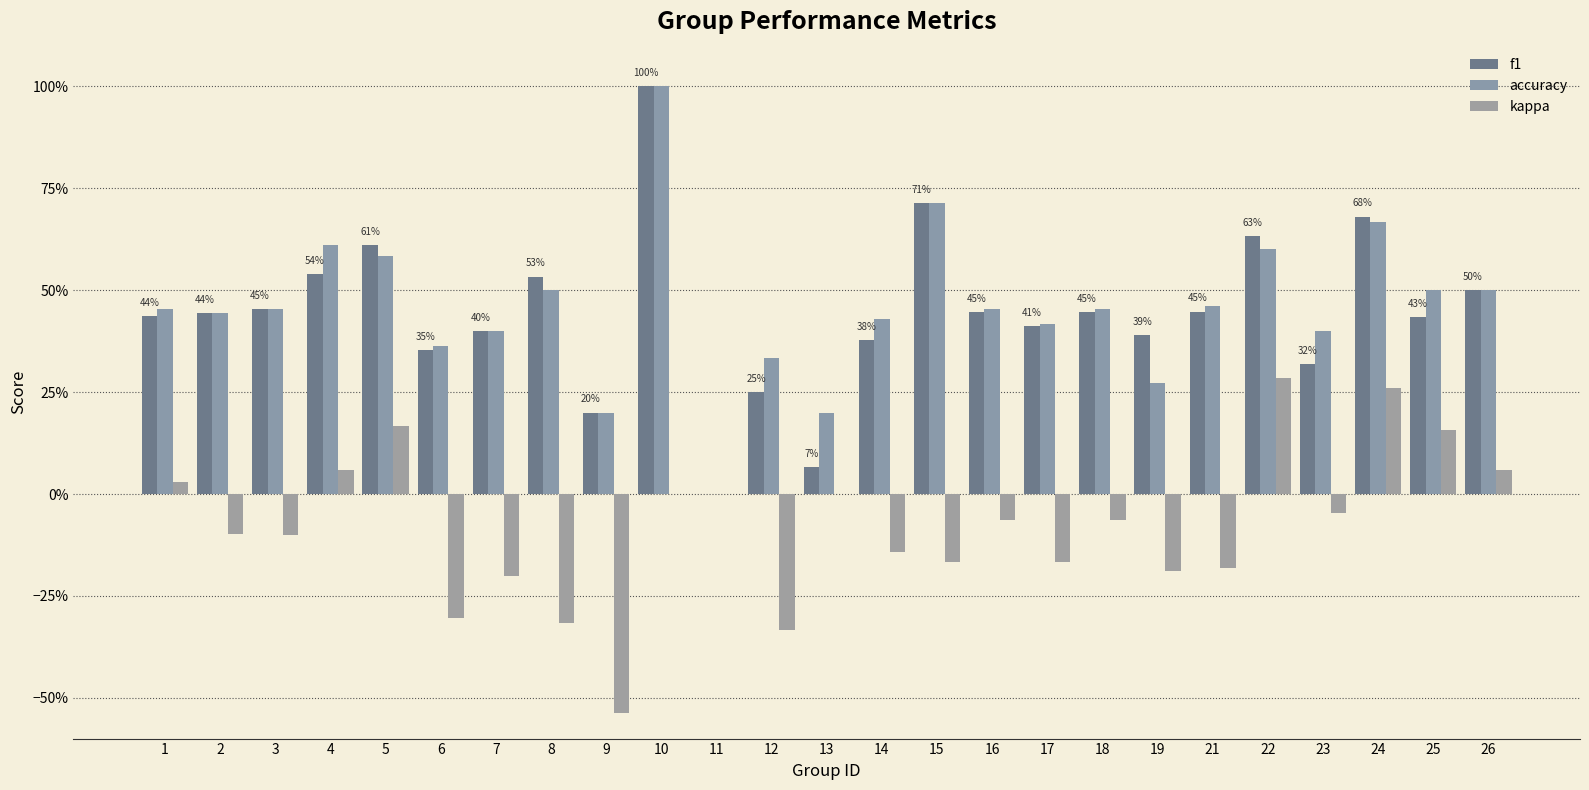

Which series has the largest total across all categories?

accuracy